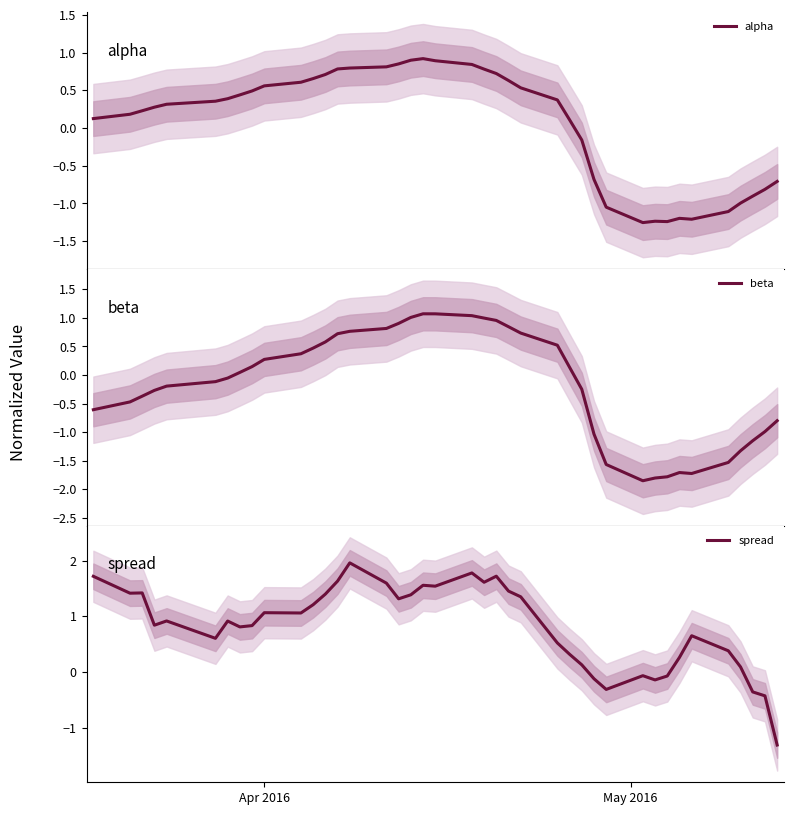

Which series has the largest range (max minus min)?

spread